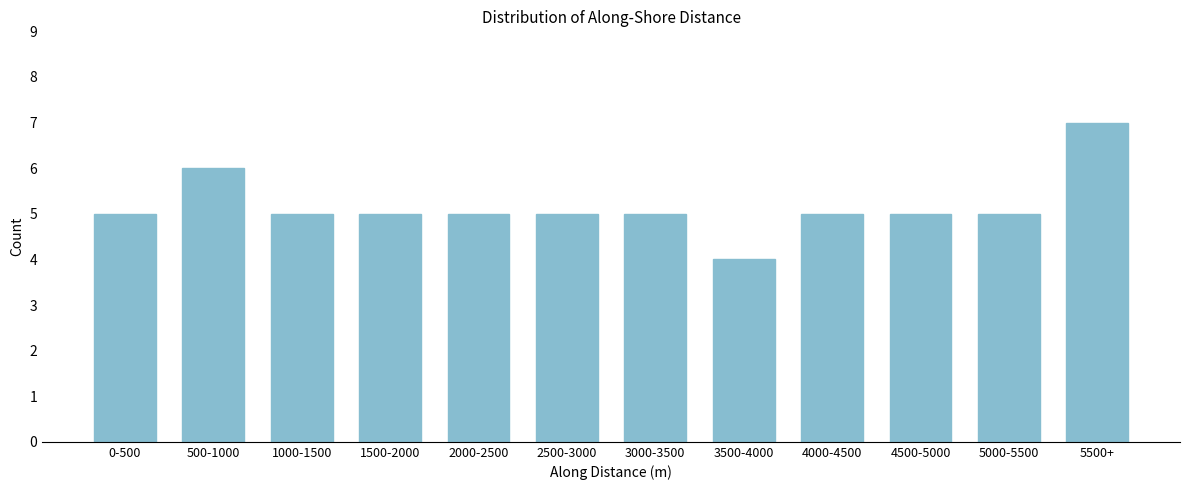

Reading left to right, transcribe all the data shown in this chart.

0-500=5	500-1000=6	1000-1500=5	1500-2000=5	2000-2500=5	2500-3000=5	3000-3500=5	3500-4000=4	4000-4500=5	4500-5000=5	5000-5500=5	5500+=7